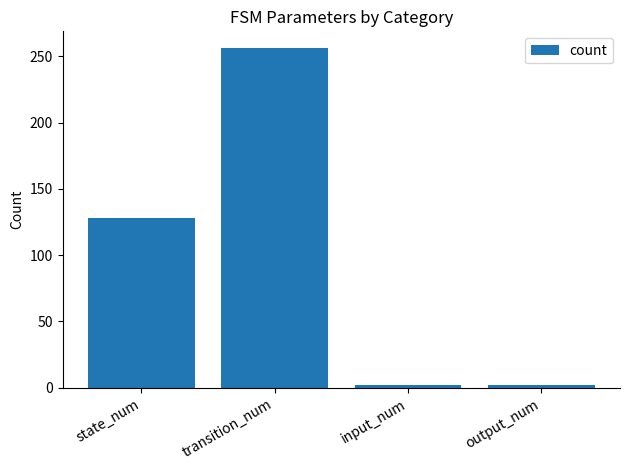

What is the average value?

97